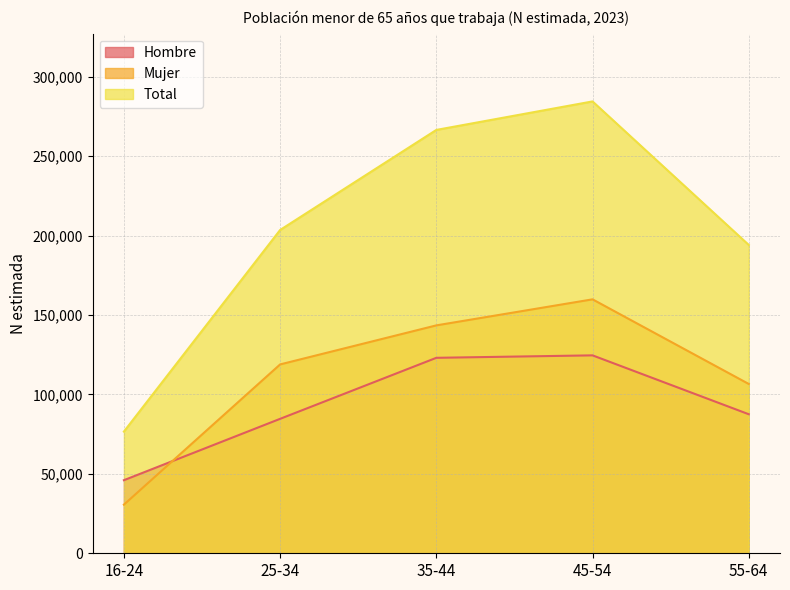

Which series has the largest range (max minus min)?

Total